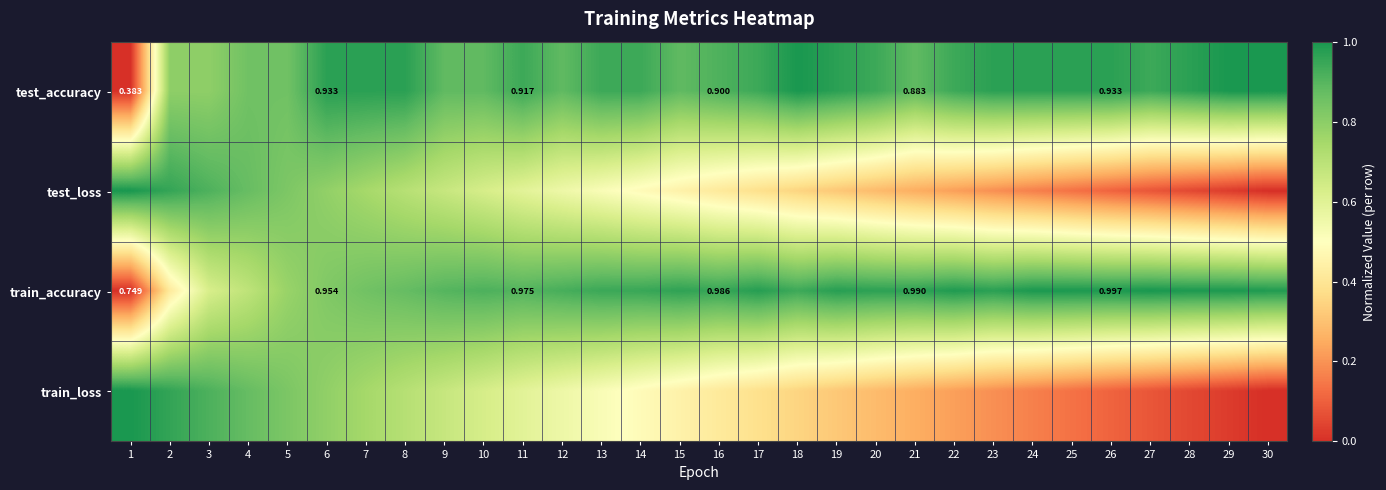

What is the sum of the test_loss values at 20 and 27?

0.4